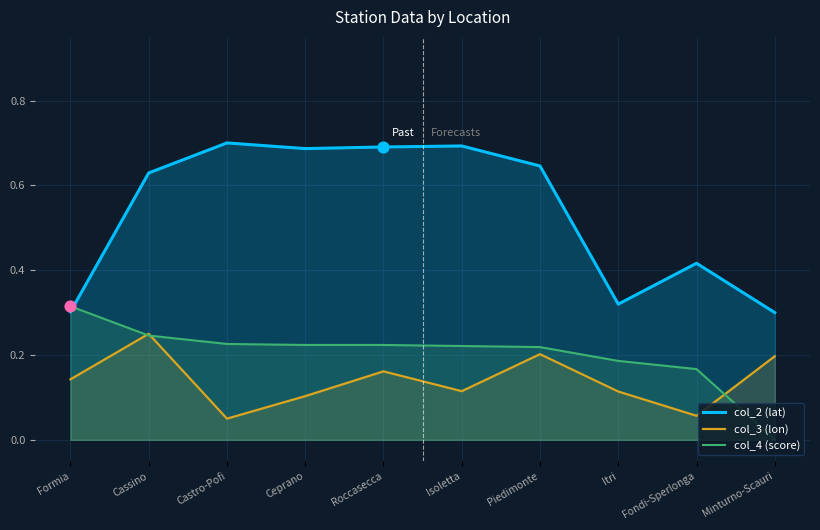

What are all the series names shown in the legend?

col_2 (lat), col_3 (lon), col_4 (score)